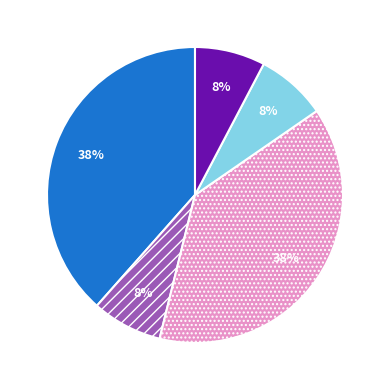

Is there a majority slice in this chart?

No